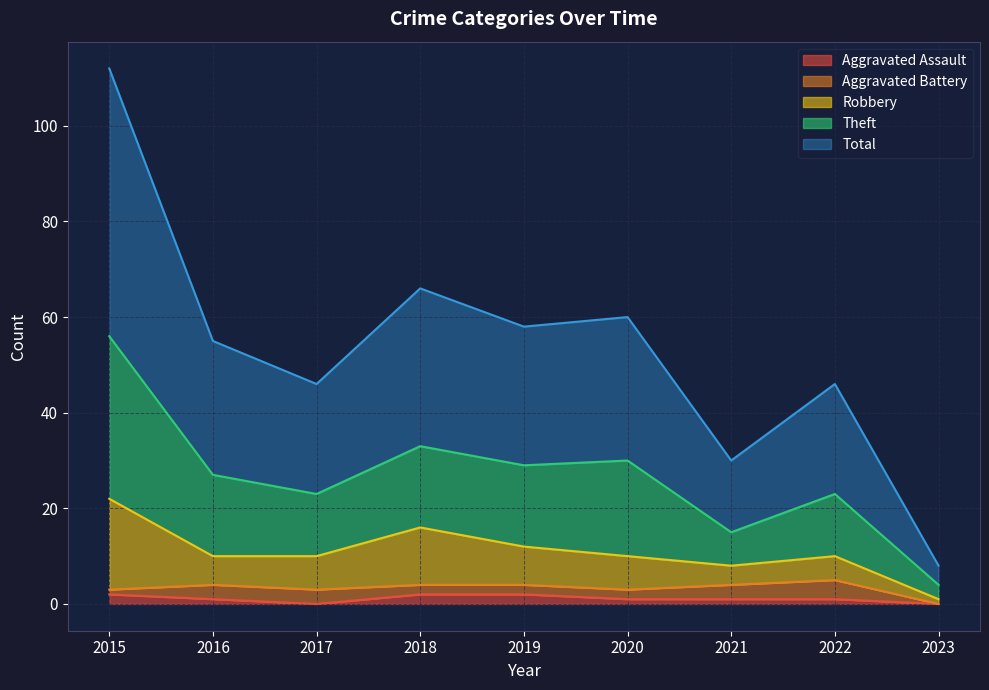

At which category does Theft reach its first local peak?

2018